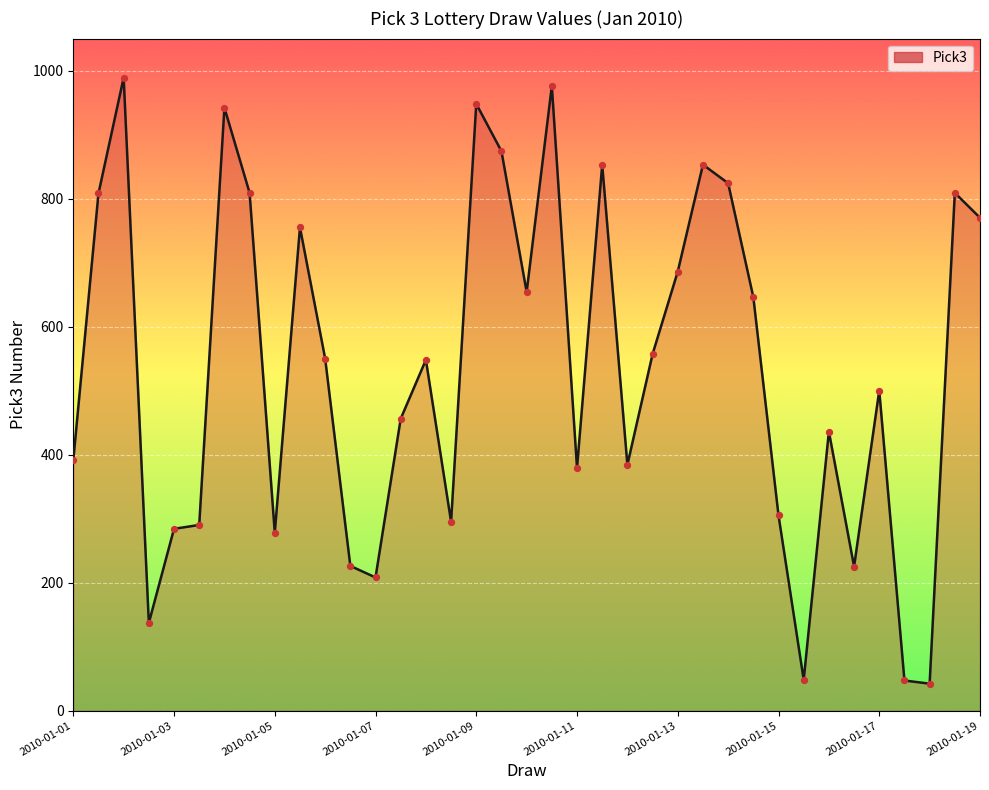

What is the greatest value displayed?

989